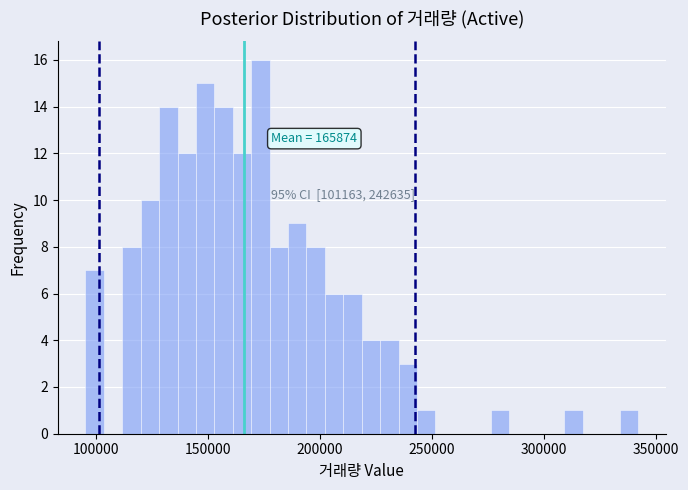

Around what value on the x-axis is the tallest bar? Give the approximate position of its centre, as read against the axis.

175000